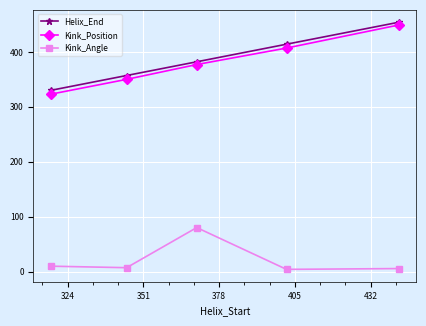

True or false: Kink_Angle has more than 0 points higher than both neighbors.

True